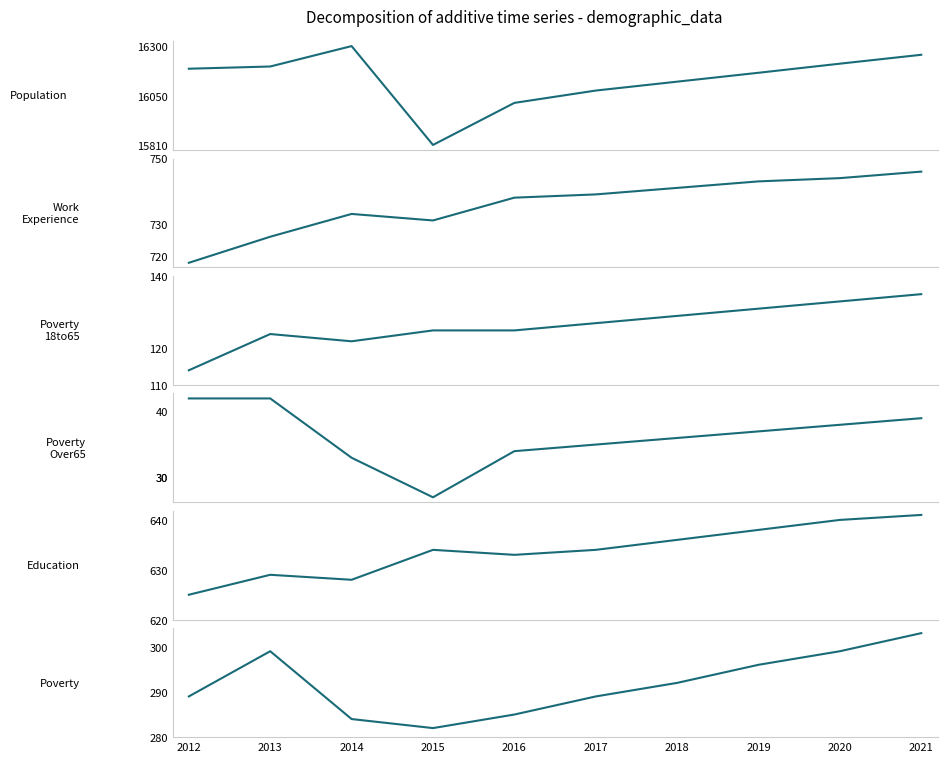

How many interior local peaks does the Poverty_18to65 series have?

1